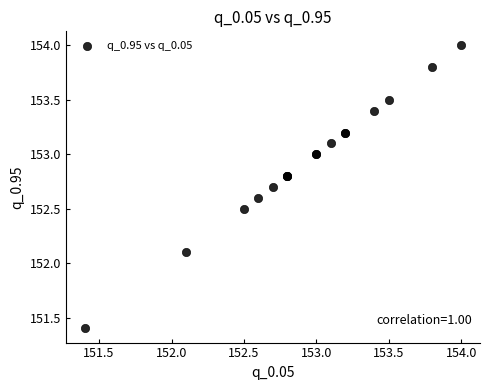

What Y value in the scatter plot is closest to 152?

152.1